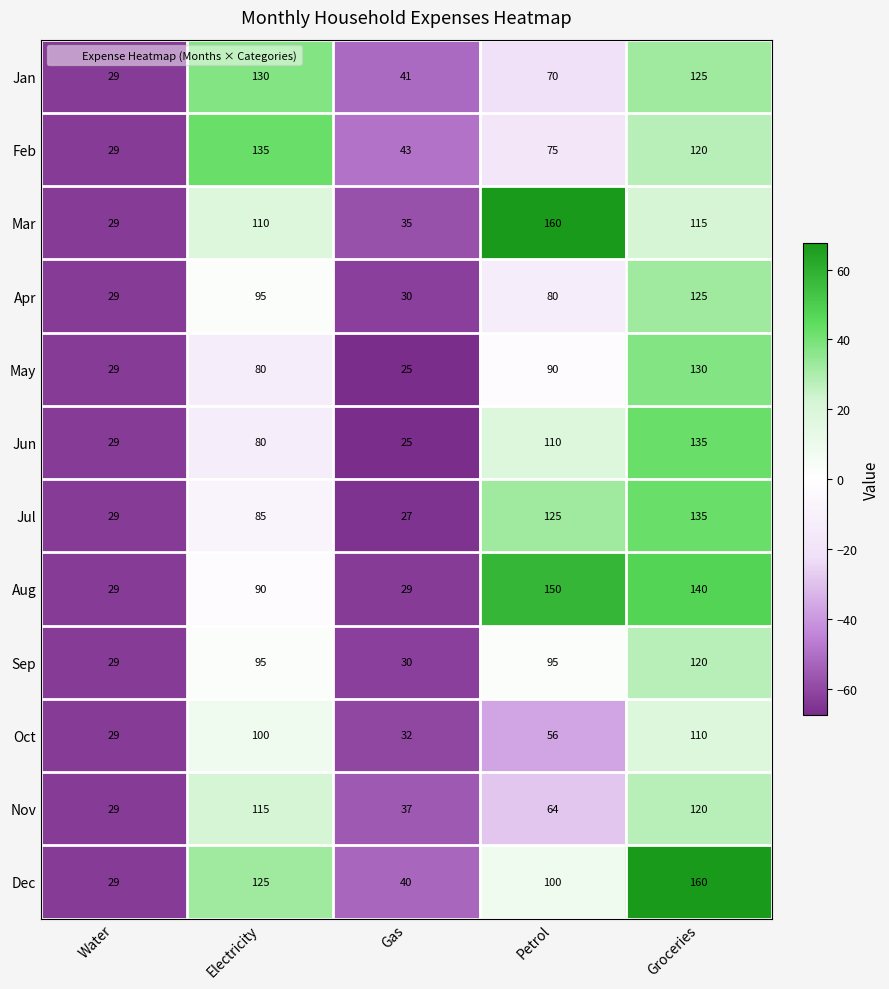

Is it true that May equals 29 at Water?

True